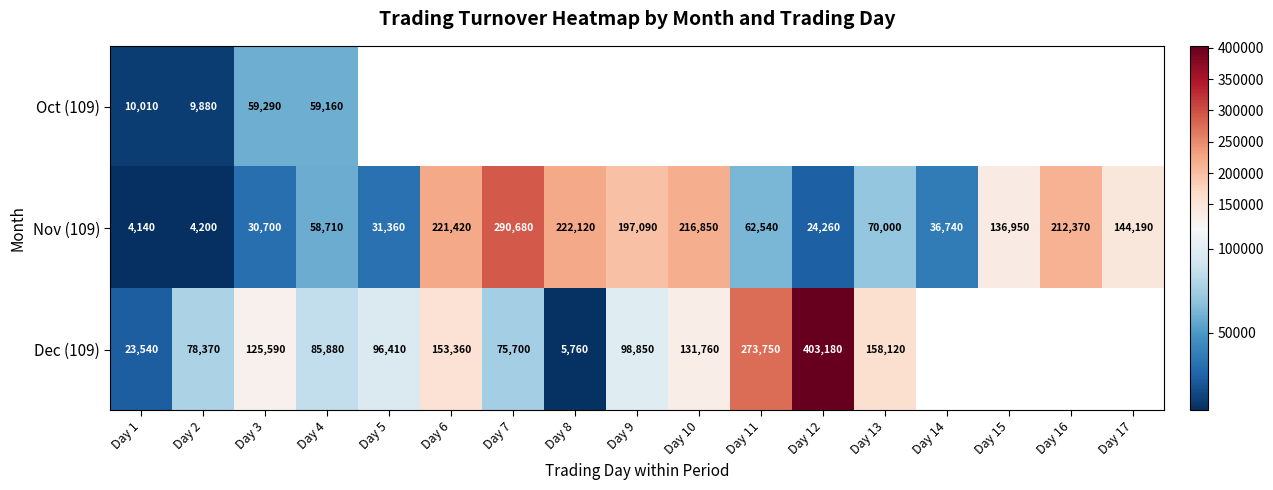

What is the difference between the Dec (109) values at Day 2 and Day 9?

20480